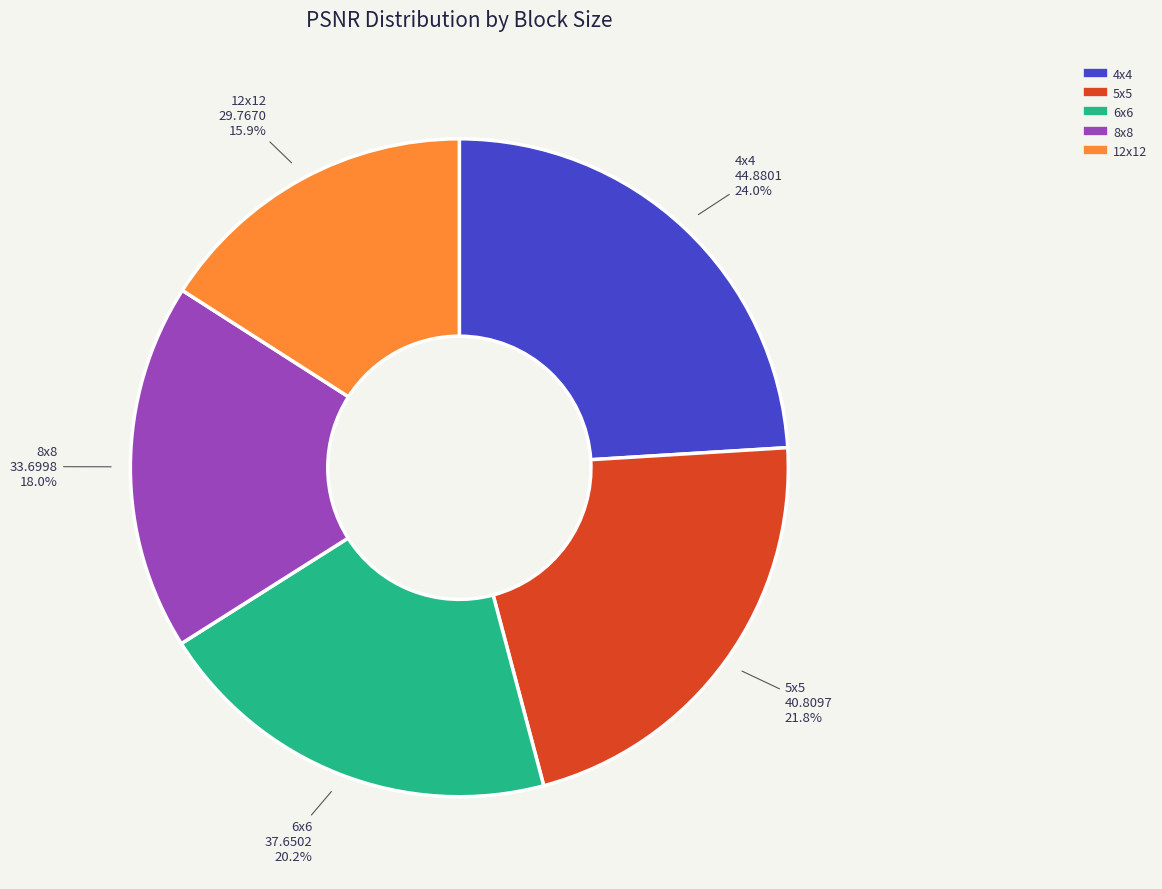

To the nearest percent, what portion does 4x4 represent?

24%